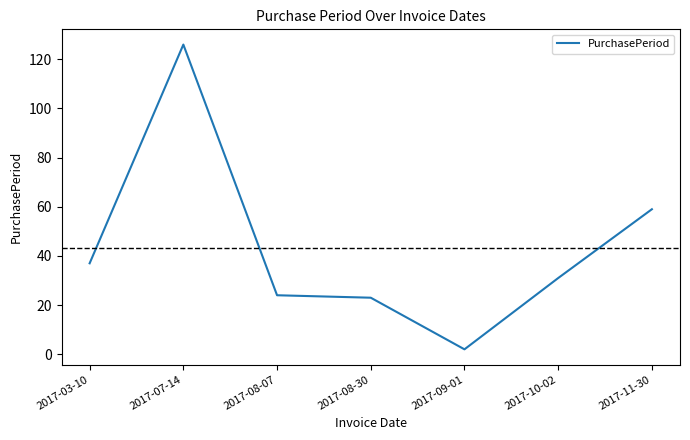

What is the difference between the maximum and minimum values?

124